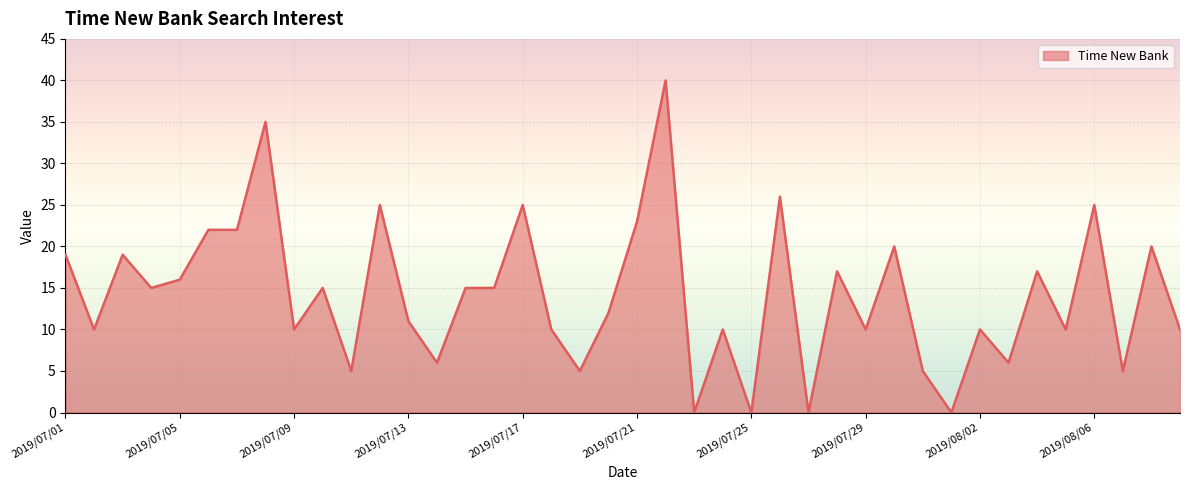

What is the difference between the maximum and minimum values?

40